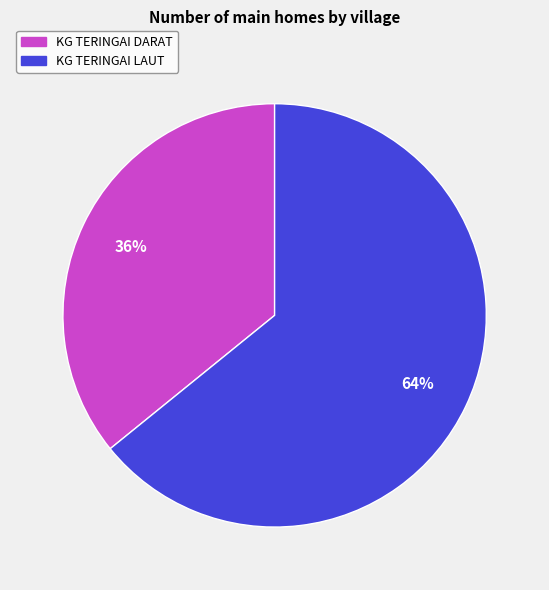

What is the largest slice in the pie chart?

KG TERINGAI LAUT